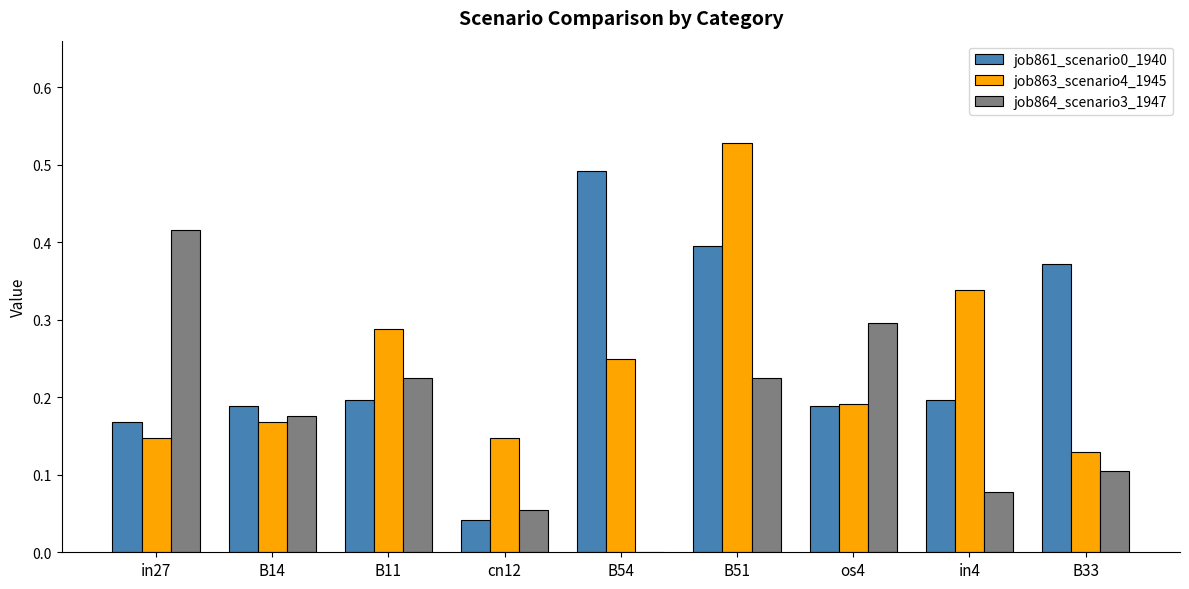

True or false: job861_scenario0_1940 has a value of 0.0 at cn12.

True